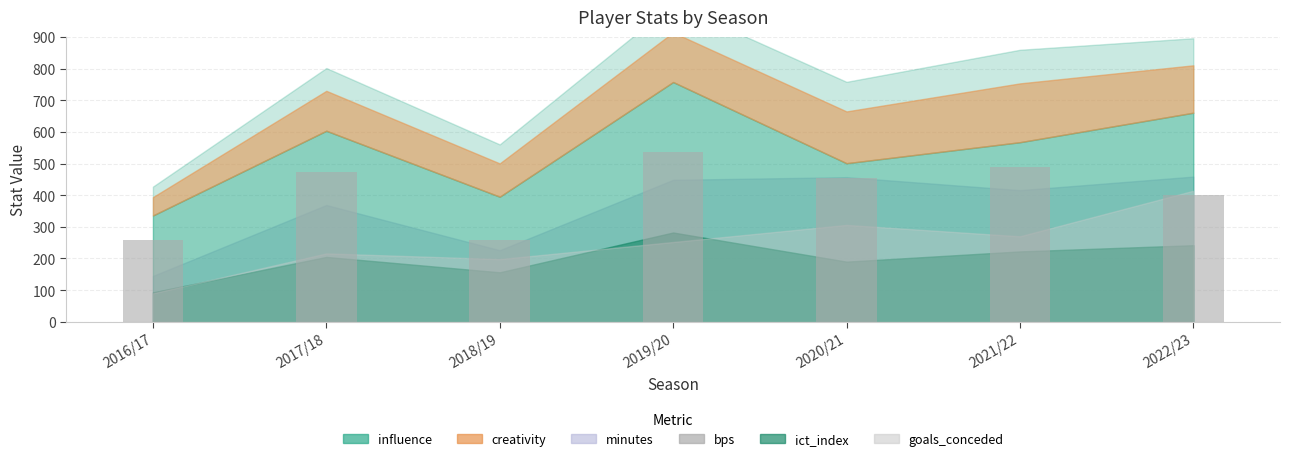

What is the label of the 6th bar from the right?

2017/18